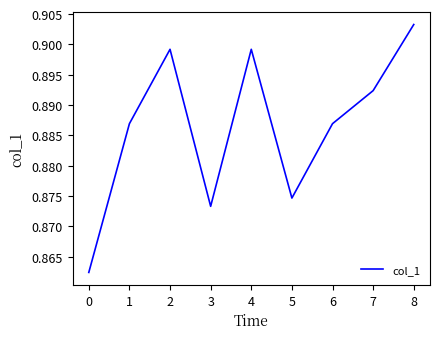

Between 4 and 6, which is larger?

4